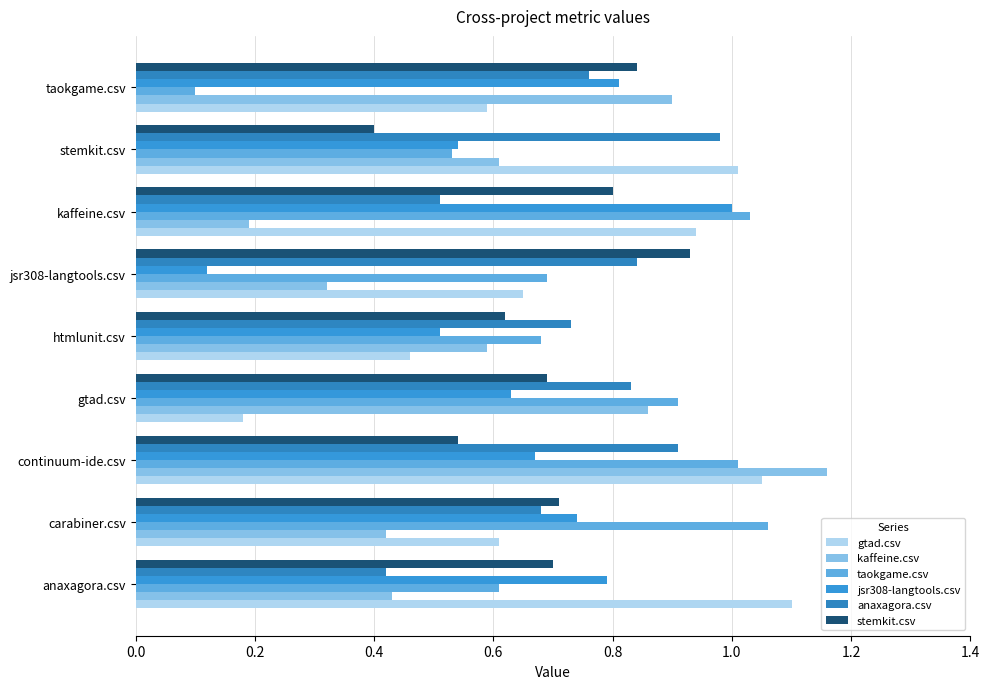

How many distinct data groups are displayed?

6